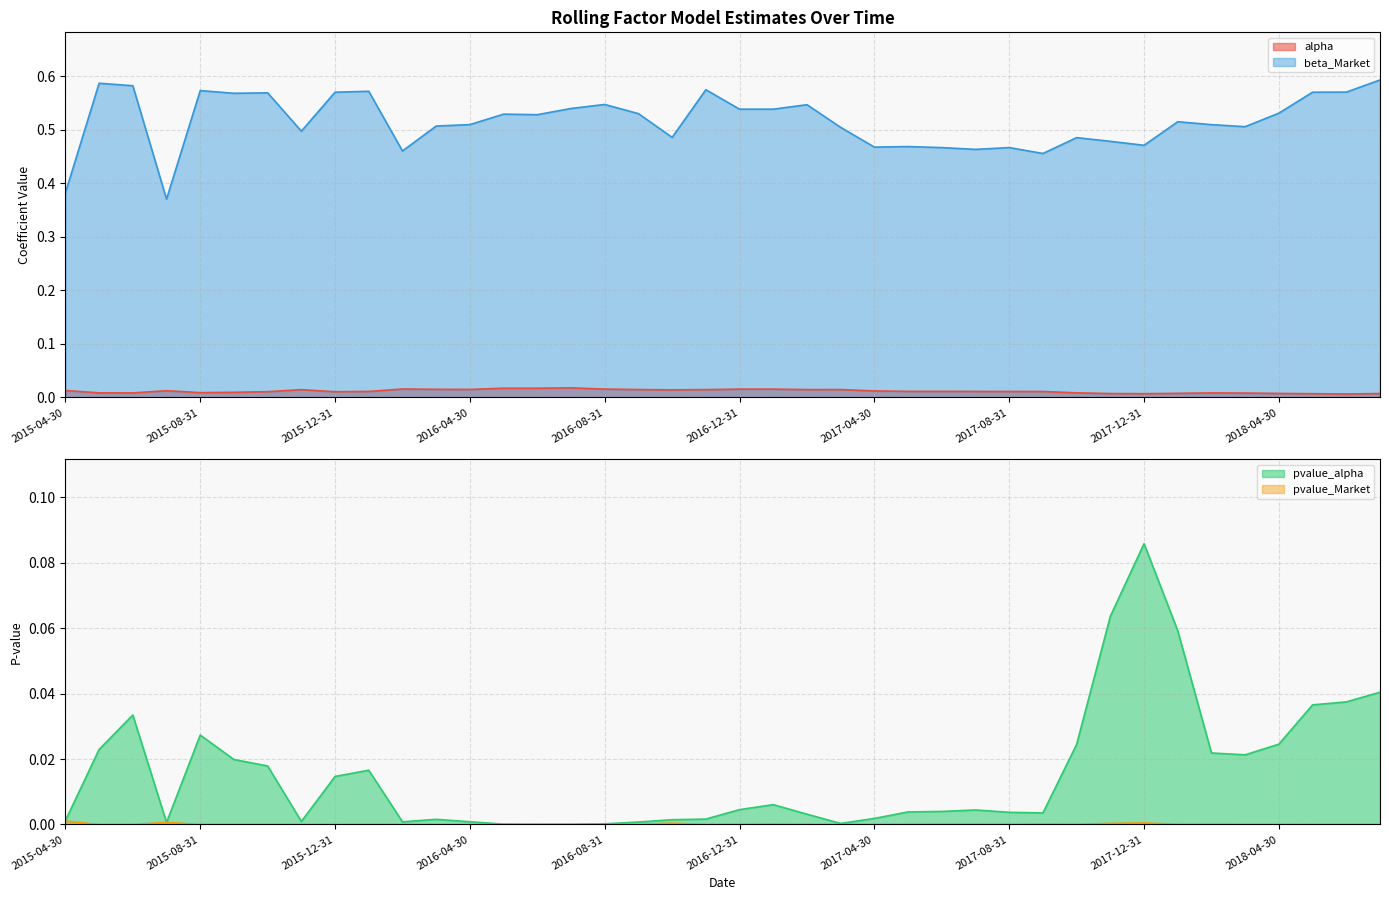

Reading right to left, extract all data points from this chart.

alpha: 0.0	0.0	0.0	0.0	0.0	0.0	0.0	0.0	0.0	0.0	0.0	0.0	0.0	0.0	0.0	0.0	0.0	0.0	0.0	0.0	0.0	0.0	0.0	0.0	0.0	0.0	0.0	0.0	0.0	0.0	0.0	0.0	0.0	0.0	0.0	0.0	0.0	0.0	0.0	0.0
beta_Market: 0.6	0.6	0.6	0.5	0.5	0.5	0.5	0.5	0.5	0.5	0.5	0.5	0.5	0.5	0.5	0.5	0.5	0.5	0.5	0.5	0.6	0.5	0.5	0.5	0.5	0.5	0.5	0.5	0.5	0.5	0.6	0.6	0.5	0.6	0.6	0.6	0.4	0.6	0.6	0.4
pvalue_alpha: 0.0	0.0	0.0	0.0	0.0	0.0	0.1	0.1	0.1	0.0	0.0	0.0	0.0	0.0	0.0	0.0	0.0	0.0	0.0	0.0	0.0	0.0	0.0	0.0	0.0	0.0	0.0	0.0	0.0	0.0	0.0	0.0	0.0	0.0	0.0	0.0	0.0	0.0	0.0	0.0
pvalue_Market: 0.0	0.0	0.0	0.0	0.0	0.0	0.0	0.0	0.0	0.0	0.0	0.0	0.0	0.0	0.0	0.0	0.0	0.0	0.0	0.0	0.0	0.0	0.0	0.0	0.0	0.0	0.0	0.0	0.0	0.0	0.0	0.0	0.0	0.0	0.0	0.0	0.0	0.0	0.0	0.0